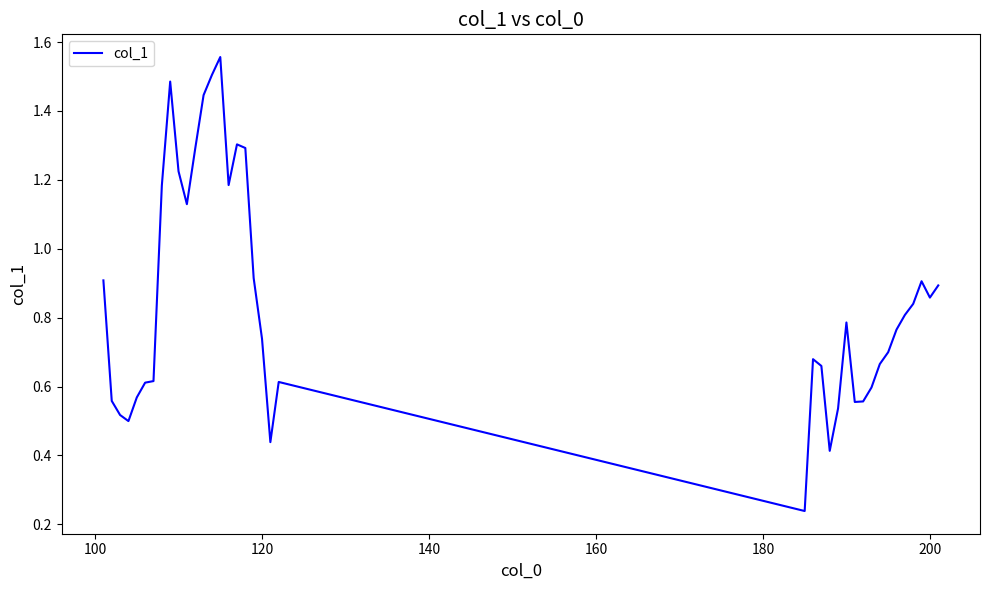

What is the difference between the maximum and minimum values?

1.3